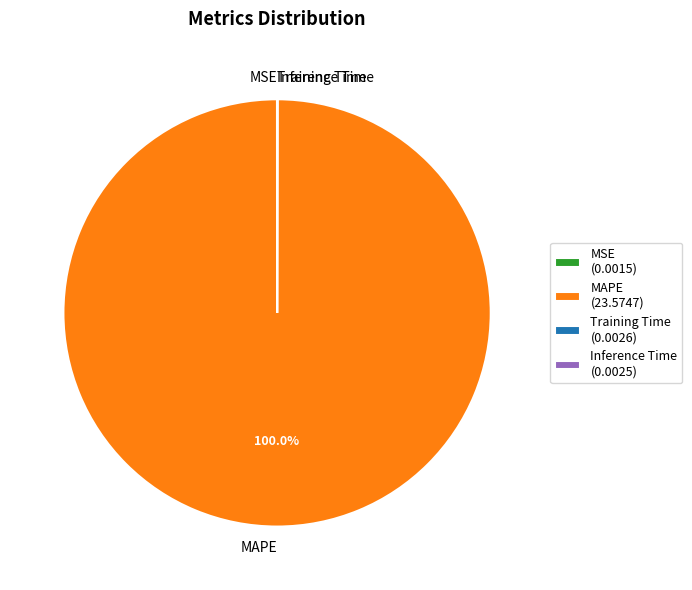

How many slices are in this pie chart?

4